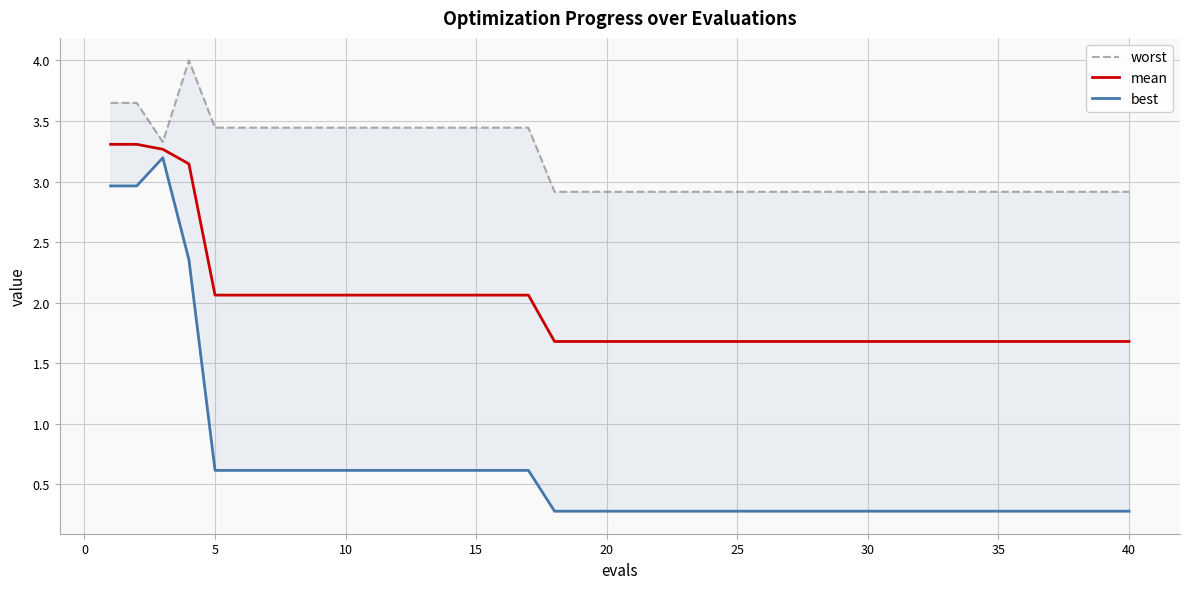

List the series in order of their overall mean, highest first.

worst, mean, best